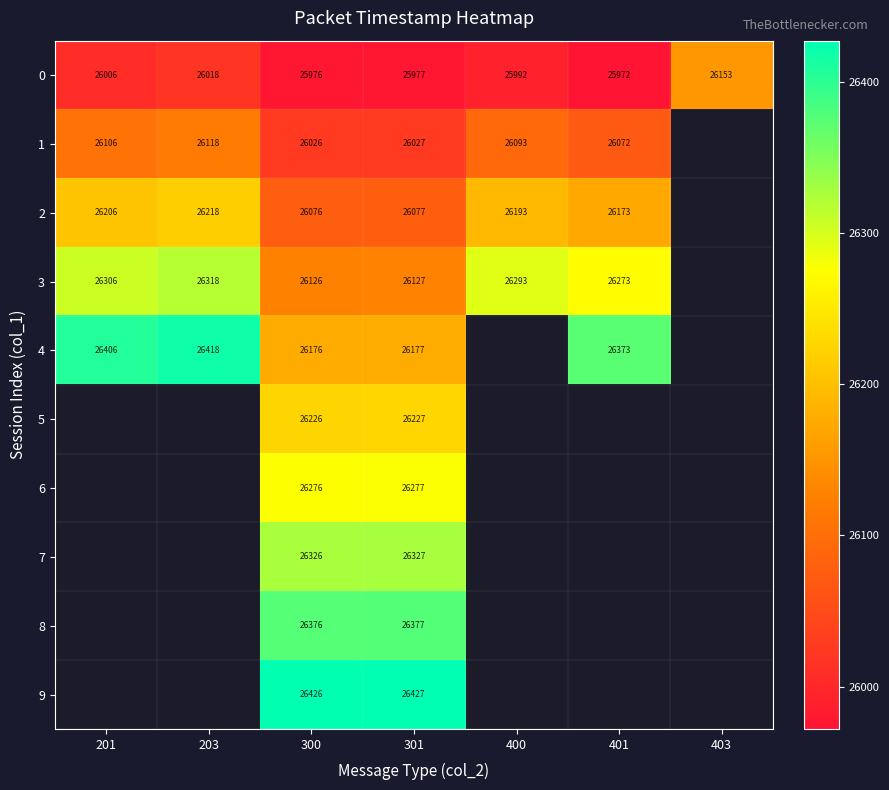

At which category is the sum across all series the highest?

301